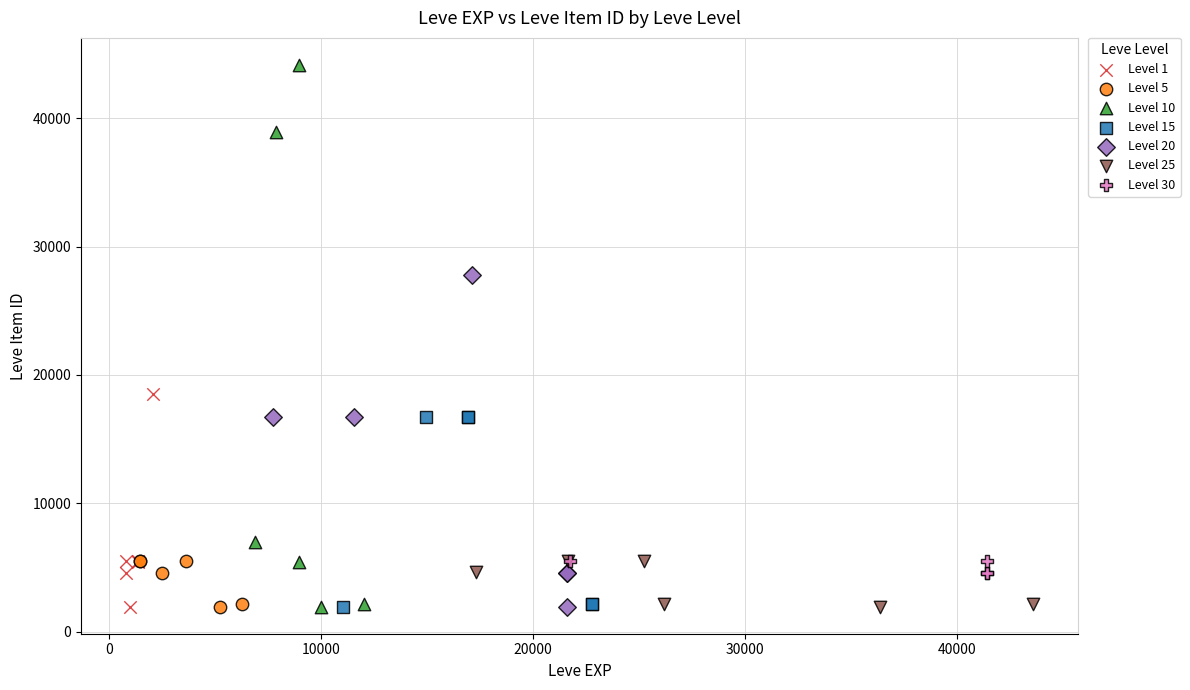

Which series reaches the maximum Y coordinate?

Level 10